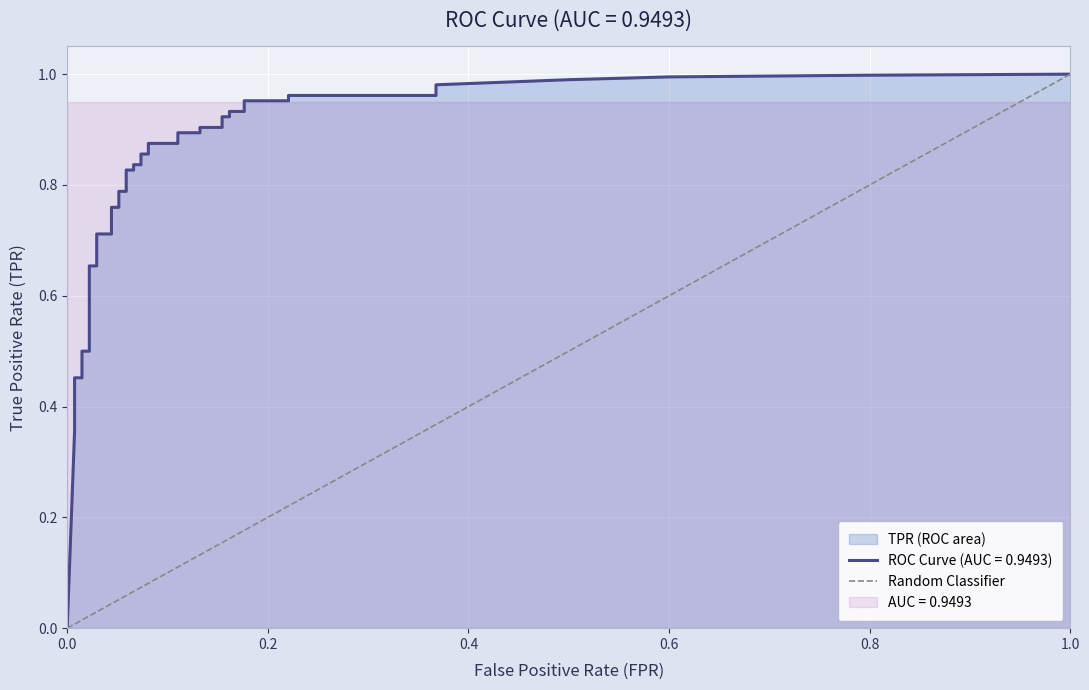

True or false: the data shows 0 at 0.0.

True